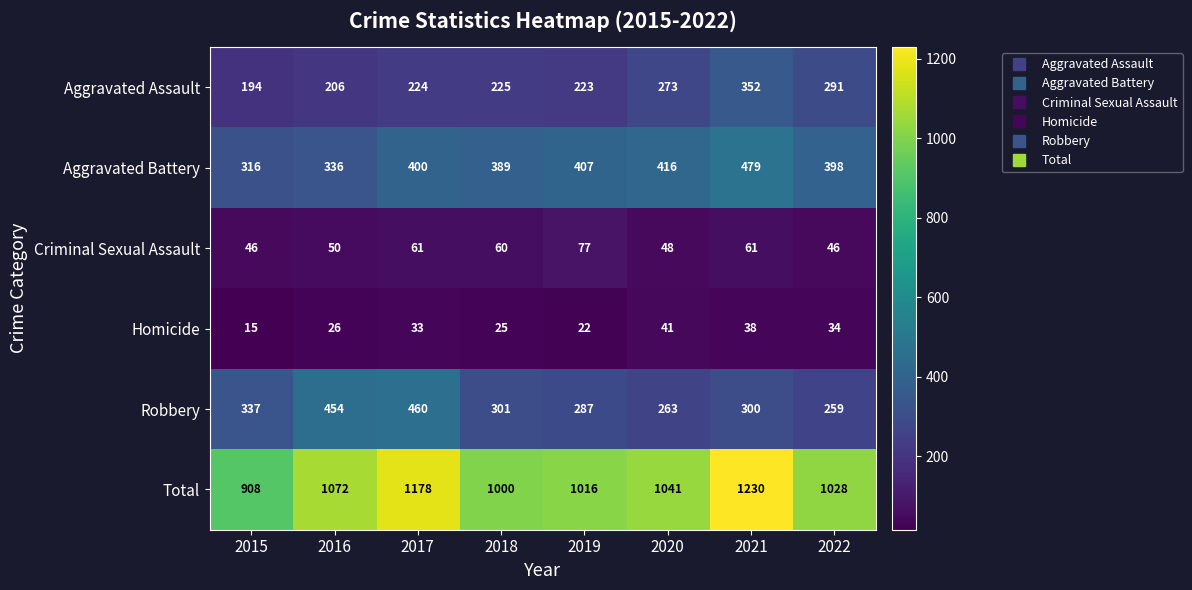

At which category is the sum across all series the highest?

2021